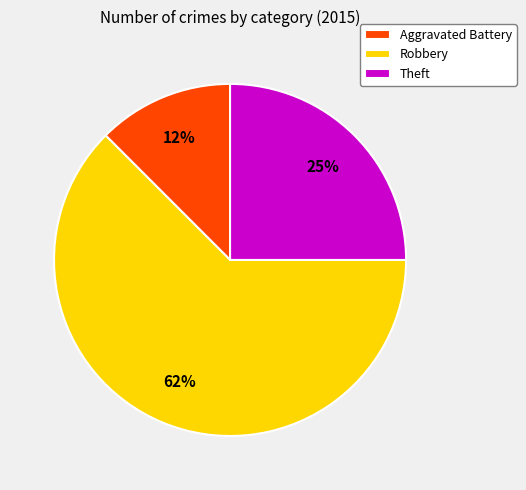

Rank the categories by value from lowest to highest.

Aggravated Battery, Theft, Robbery